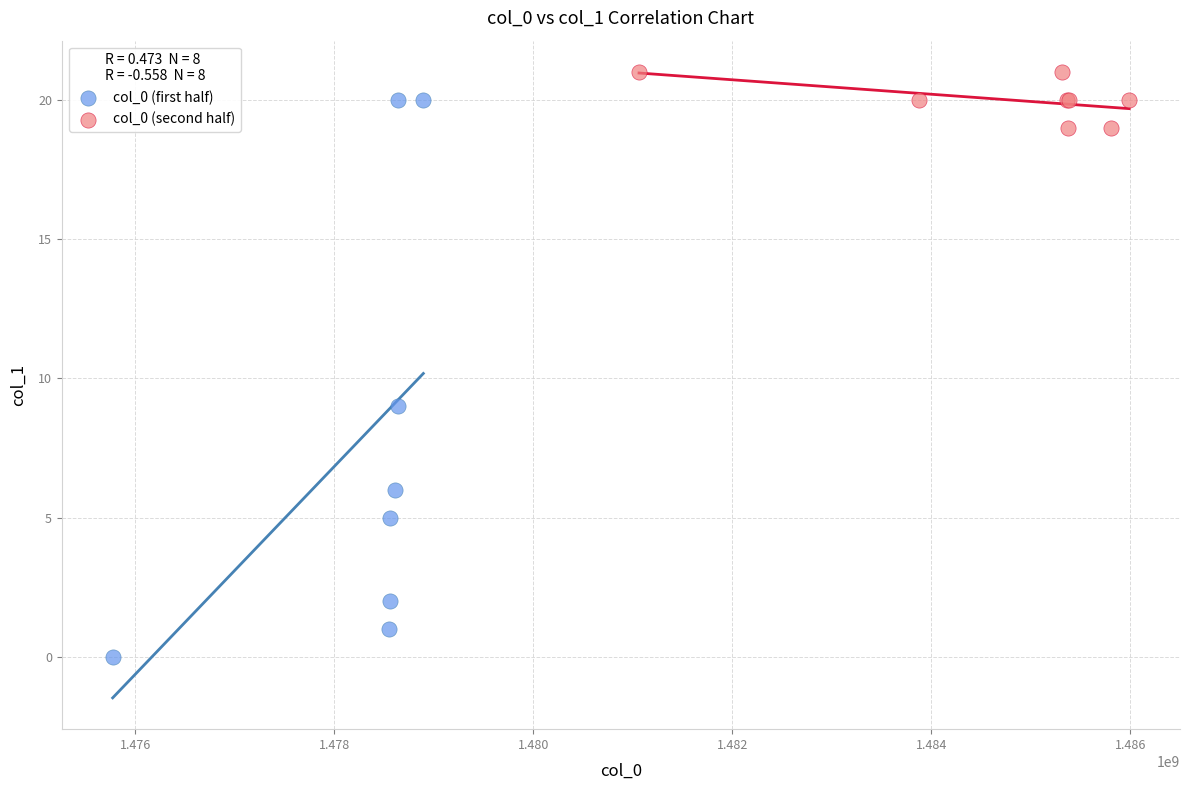

Which series contains the highest Y value?

col_0 (second half)